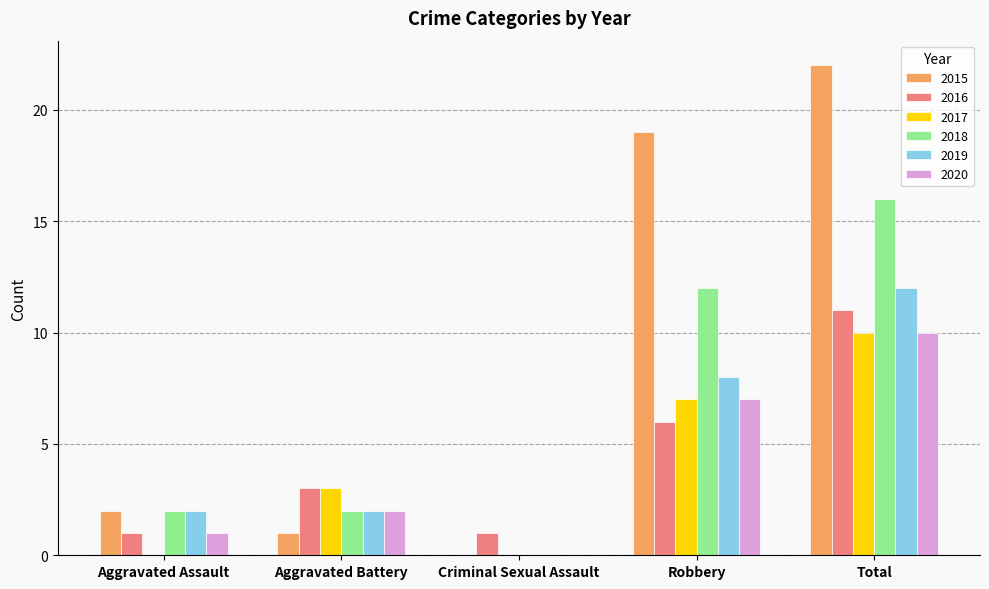

Is the value of 2019 at Robbery greater than the value of 2020 at Aggravated Assault?

Yes